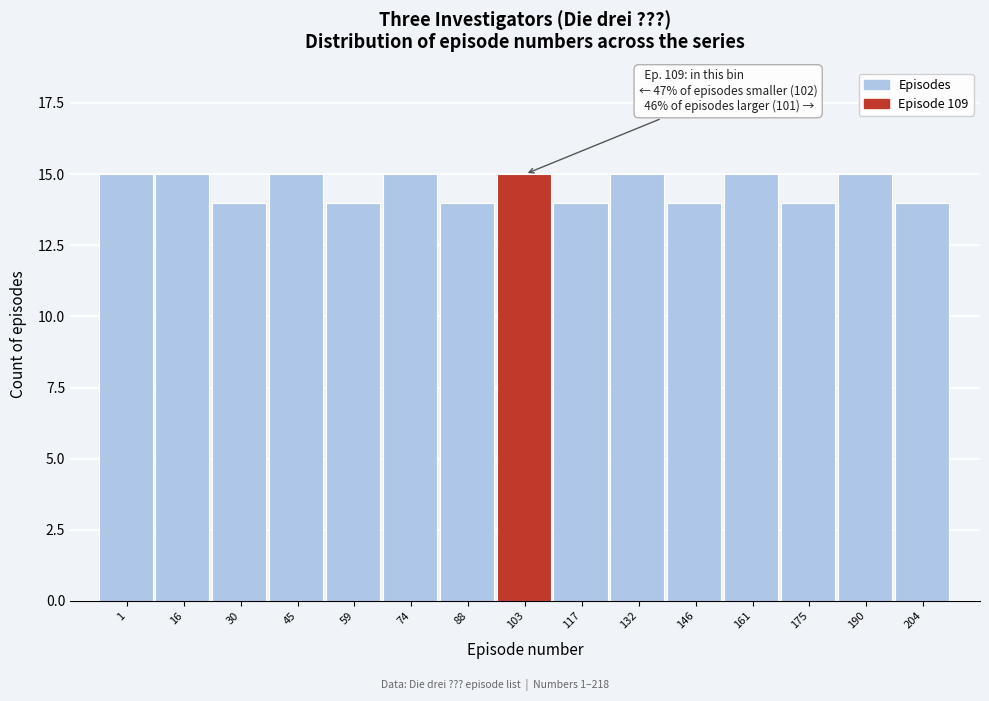

Reading left to right, extract all data points from this chart.

1=15	16=15	30=14	45=15	59=14	74=15	88=14	103=15	117=14	132=15	146=14	161=15	175=14	190=15	204=14